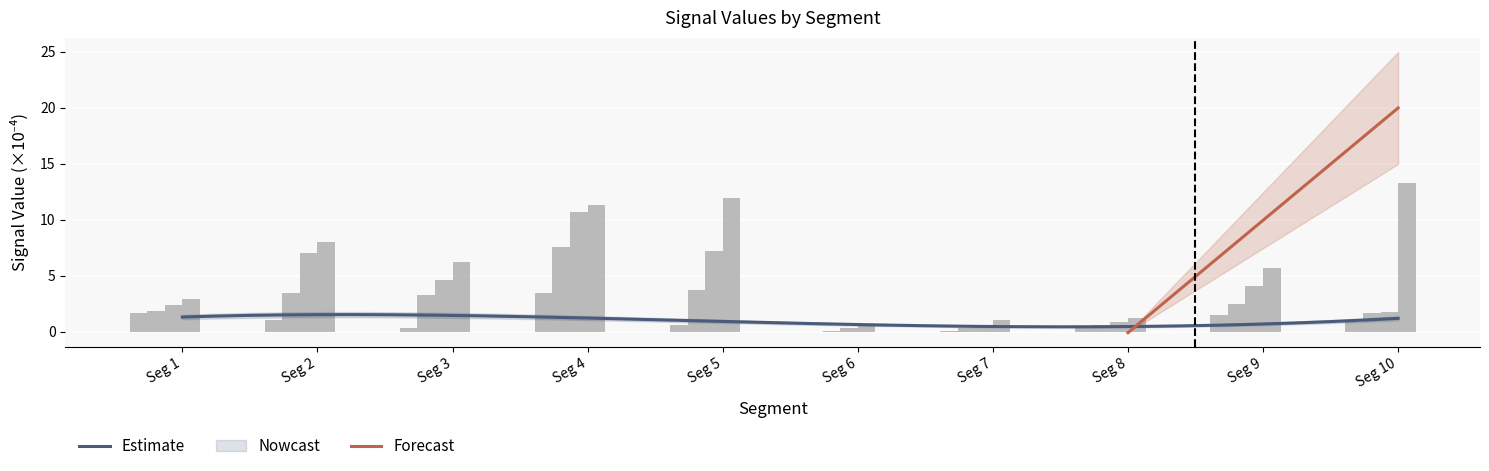

Is it true that Signal_Value_3 equals 2.7 at Seg 9?

False